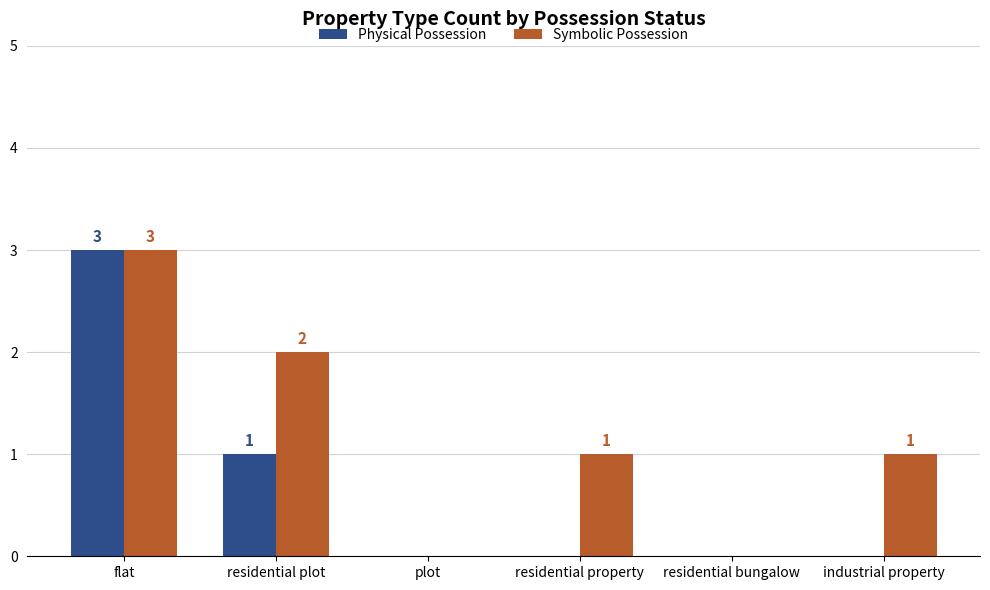

Which series changed the most between plot and residential property?

Symbolic Possession